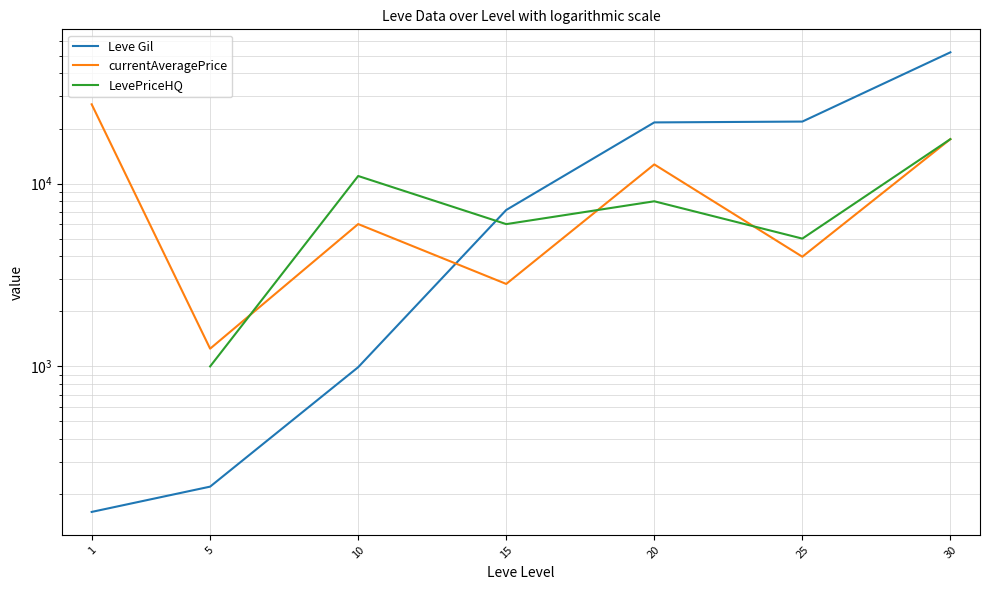

What is the average value of the Leve Gil series?

14884.3